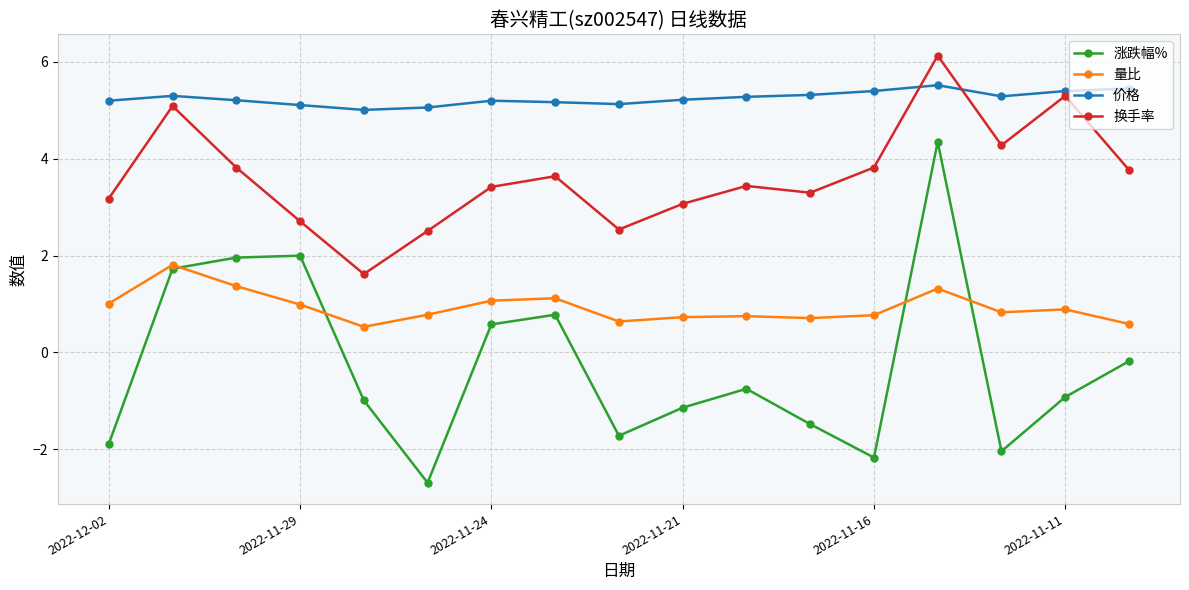

True or false: 价格 and 量比 cross at least once.

False